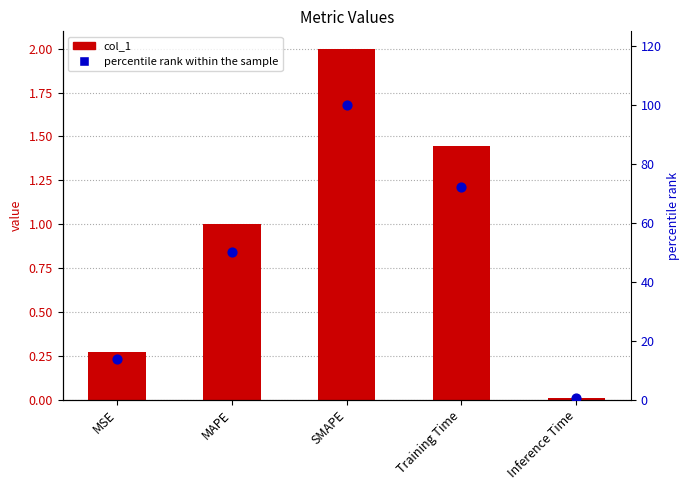

Which series has the largest Y range (max minus min)?

percentile rank within the sample